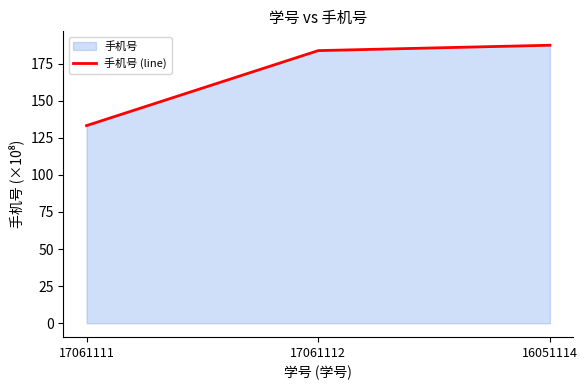

What is the ratio of the value at 17061111 to the value at 16051114?

0.7